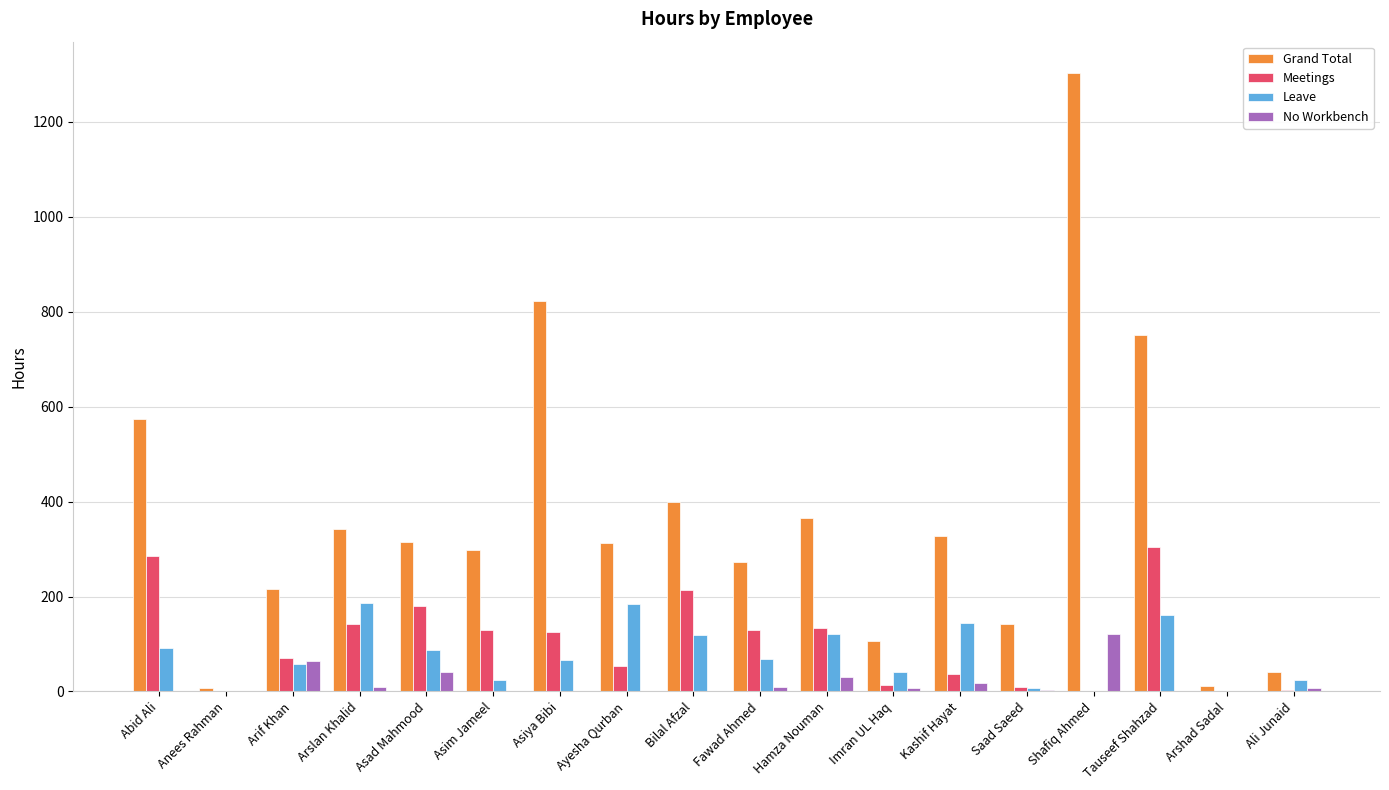

What is the greatest value displayed?

1304.0